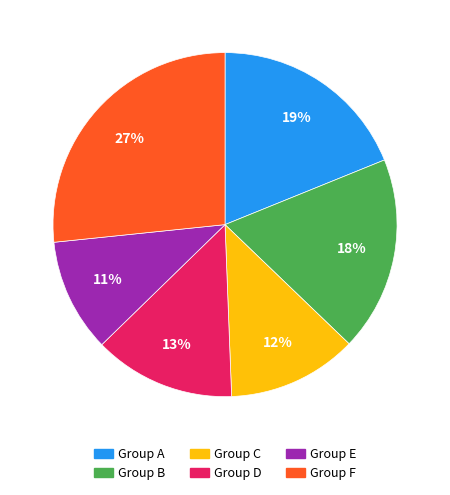

Which has a higher value, Group A or Group E?

Group A